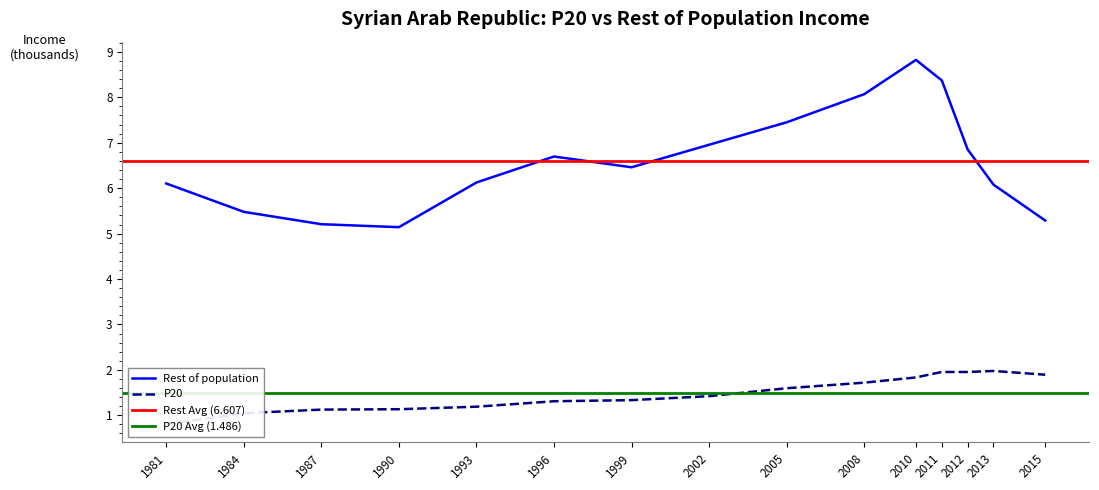

At which label does P20 first exceed 1?

1984